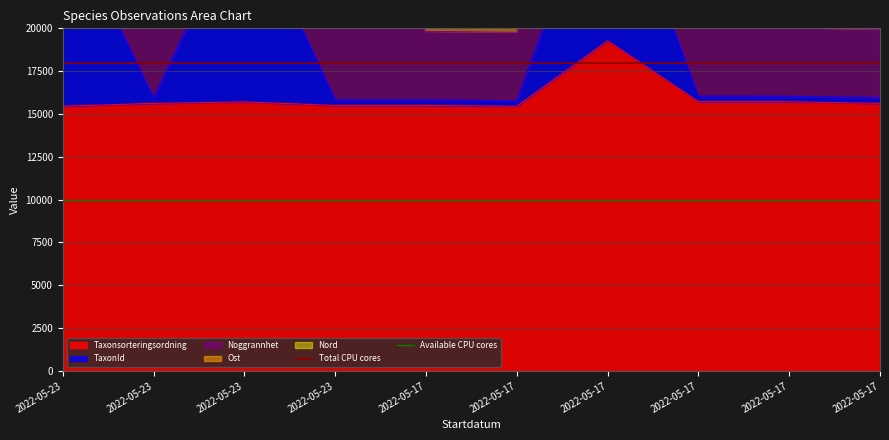

Between 2022-05-23 and 2022-05-23, which is larger?

2022-05-23